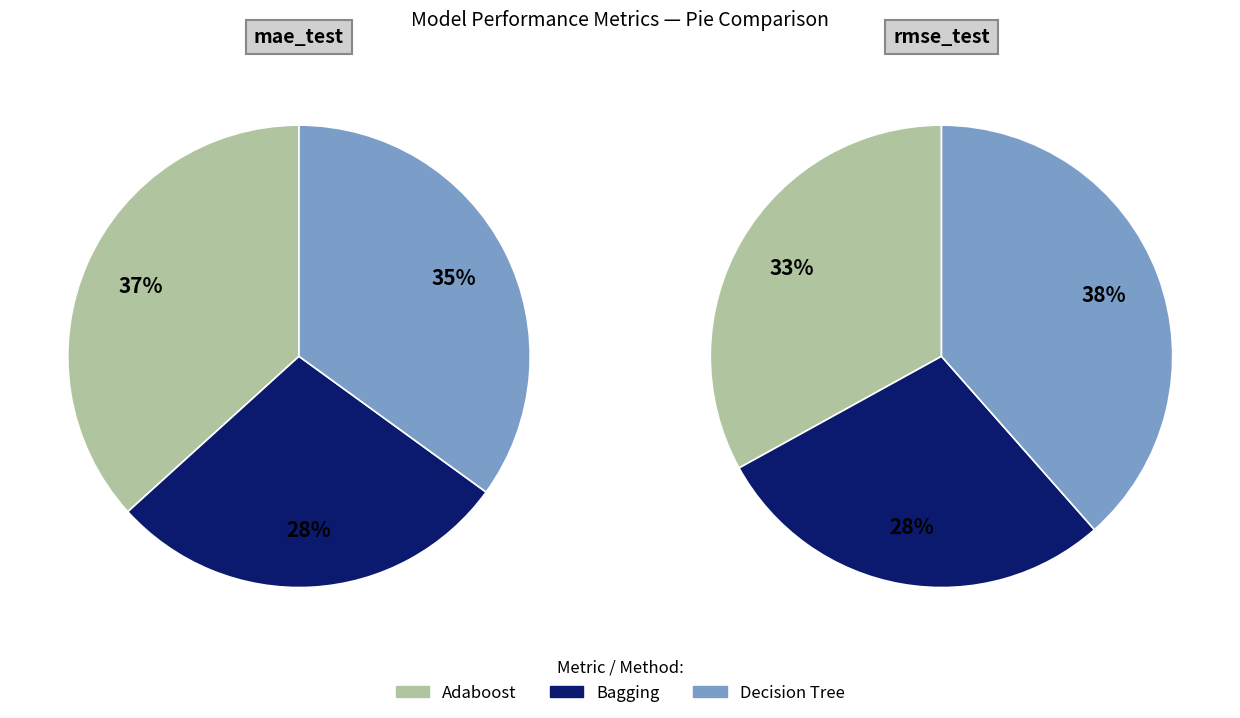

To the nearest percent, what percentage of the pie is mae_test?

38%